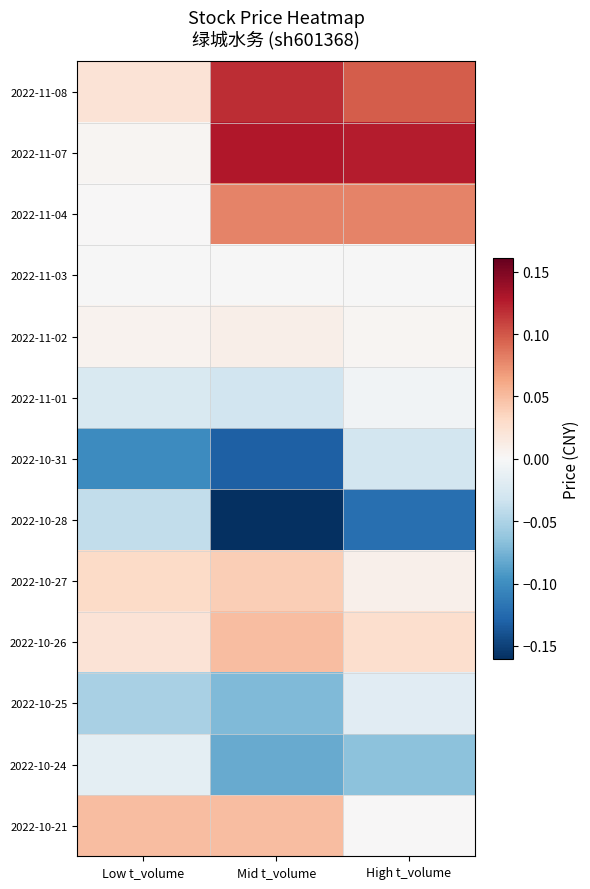

Rank the series at Mid t_volume from lowest to highest value.

2022-10-28, 2022-10-31, 2022-10-24, 2022-10-25, 2022-11-01, 2022-11-03, 2022-11-02, 2022-10-27, 2022-10-26, 2022-10-21, 2022-11-04, 2022-11-08, 2022-11-07